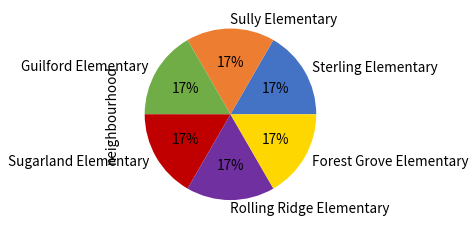

Does any single category account for the majority?

No